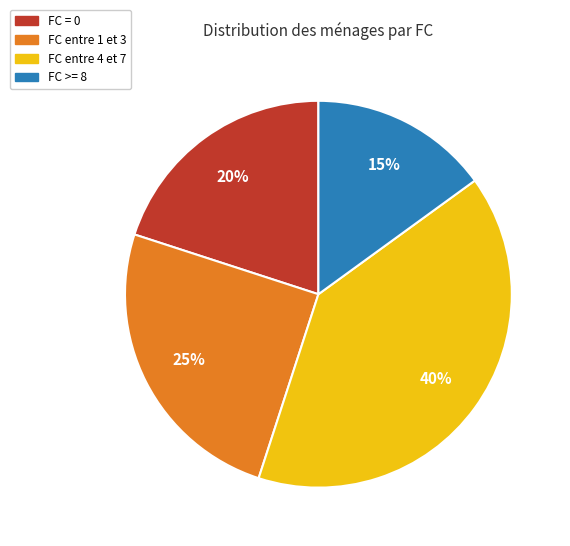

How many slices are in this pie chart?

4